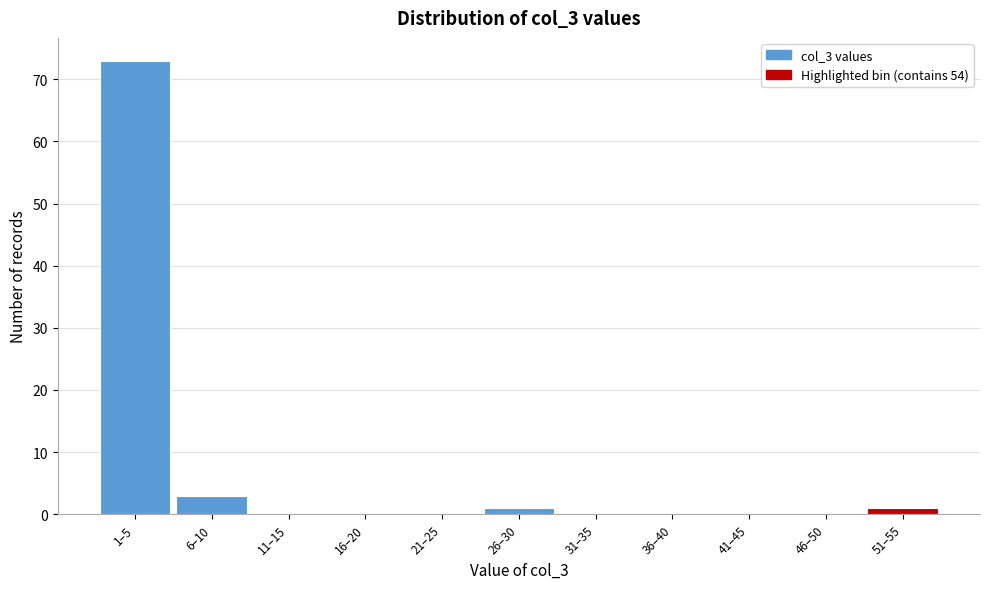

Reading left to right, transcribe all the data shown in this chart.

1–5=73	6–10=3	11–15=0	16–20=0	21–25=0	26–30=1	31–35=0	36–40=0	41–45=0	46–50=0	51–55=1